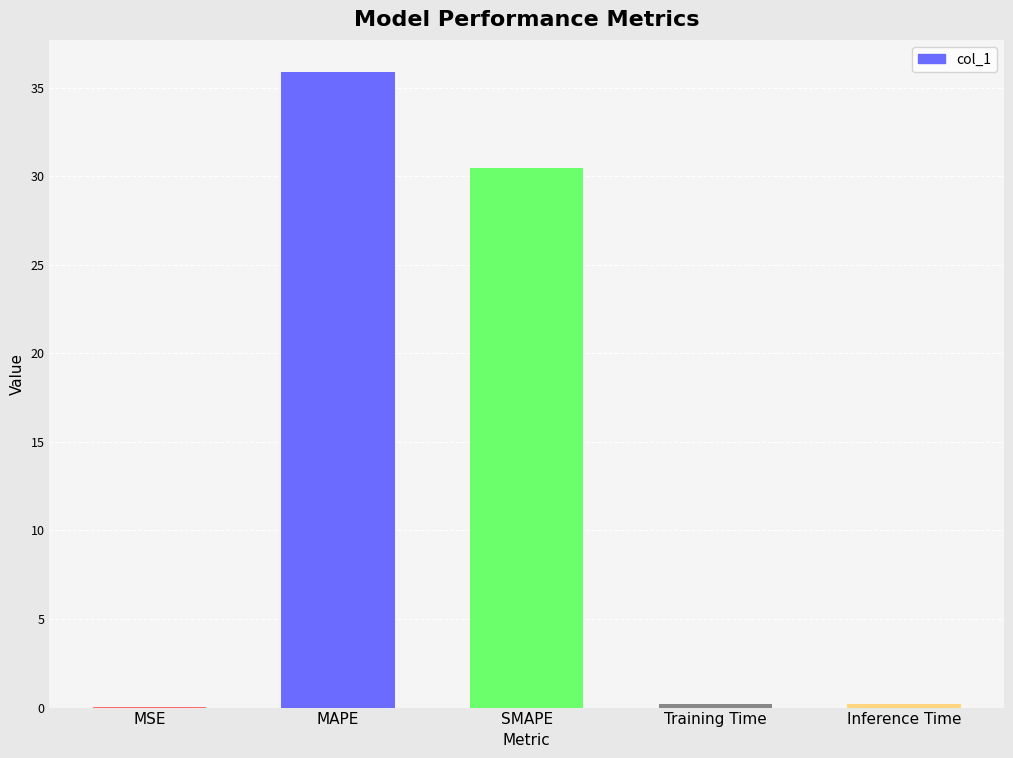

Which label corresponds to the largest value in the chart?

MAPE